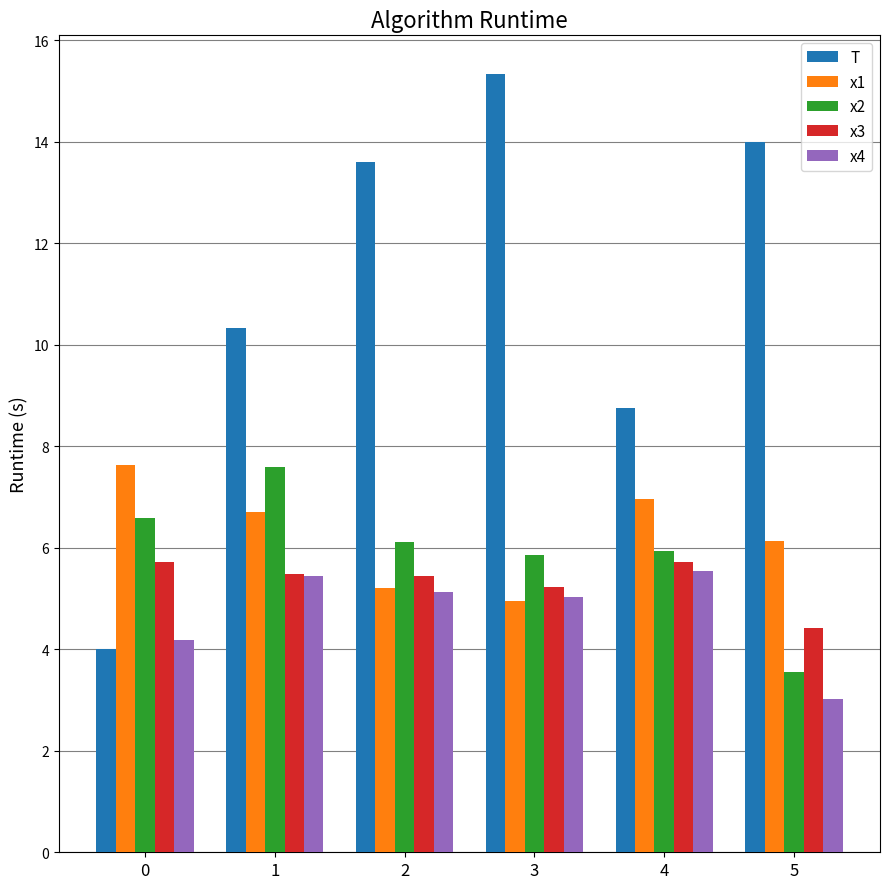

What is the sum of all x4 values?

28.4